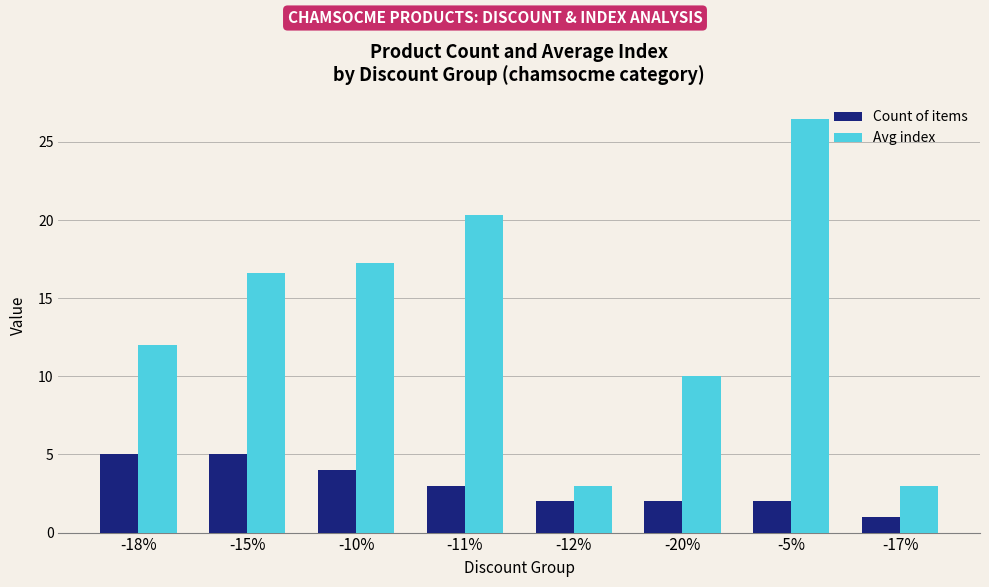

What is the smallest value displayed?

1.0